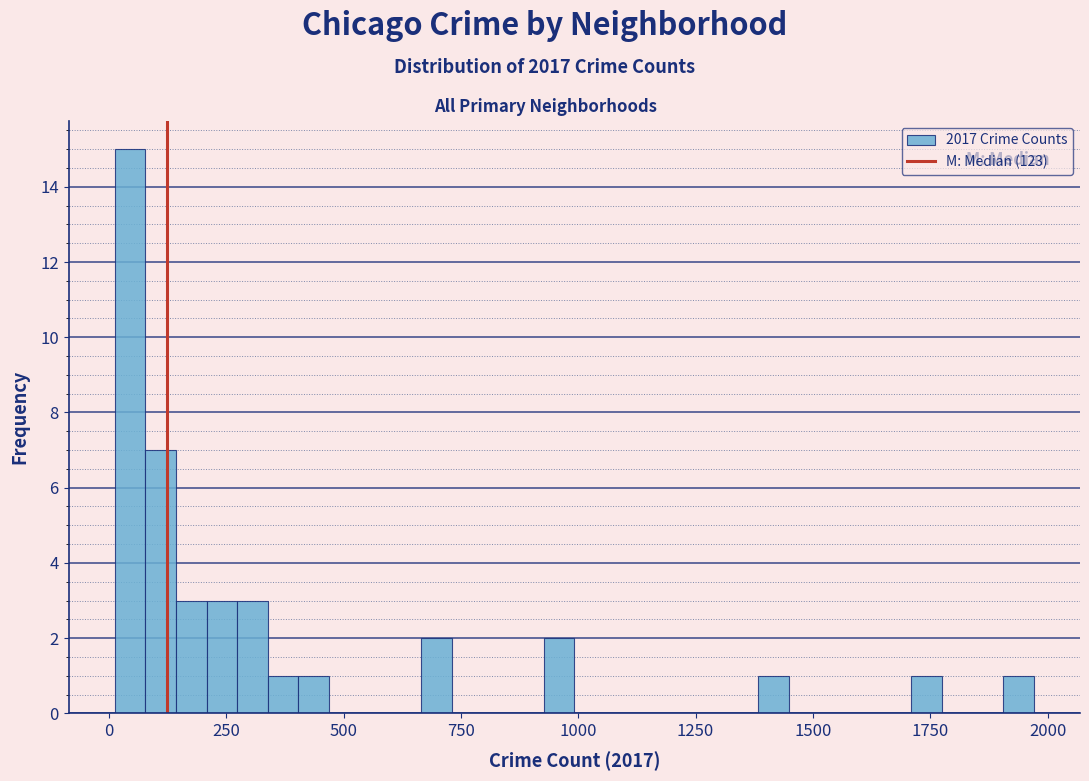

Read against the x-axis, roughly where is the centre of the tallest bar?

50